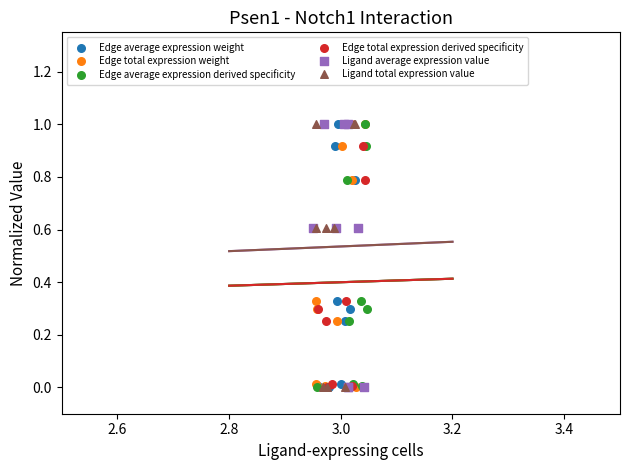

Which series reaches the maximum Y coordinate?

Edge average expression weight